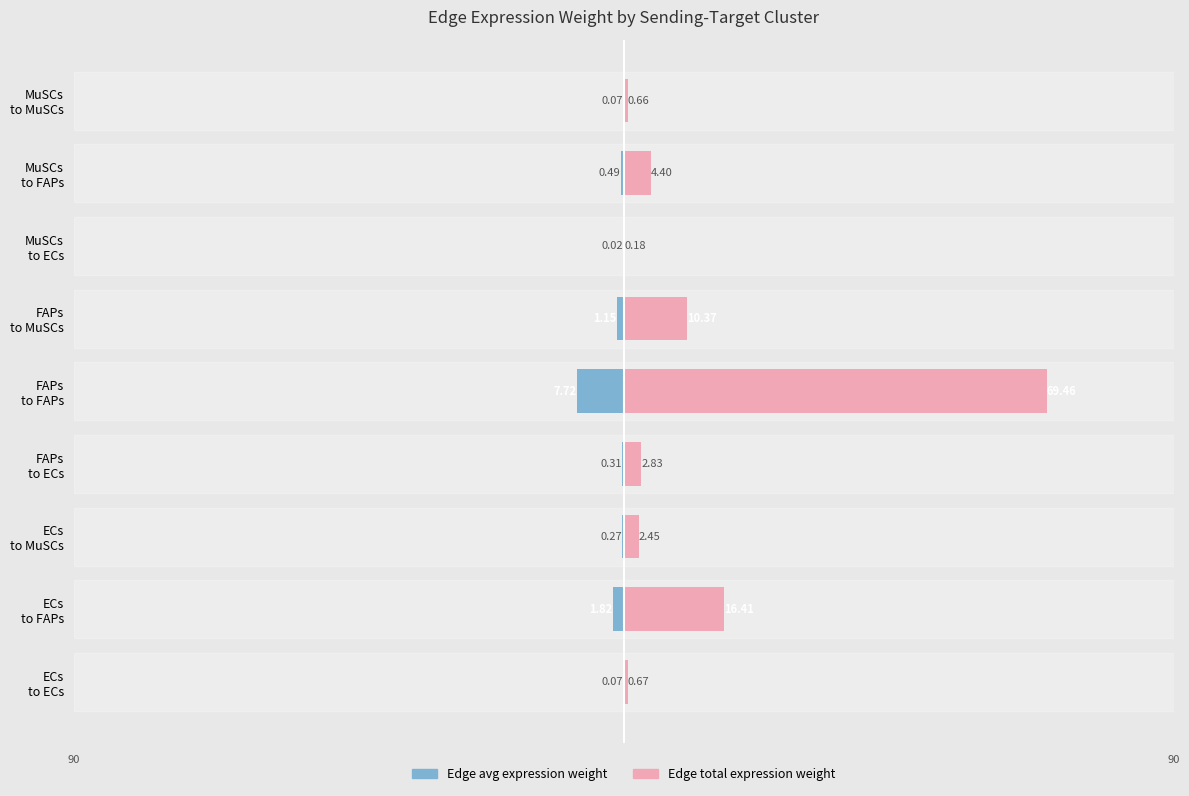

Are the bars grouped side by side (vs. stacked)?

Yes